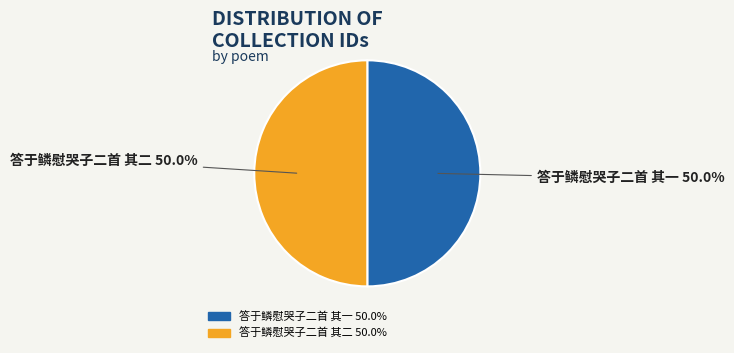

What percentage is NOT represented by 答于鳞慰哭子二首 其二 50.0%?

50.0%